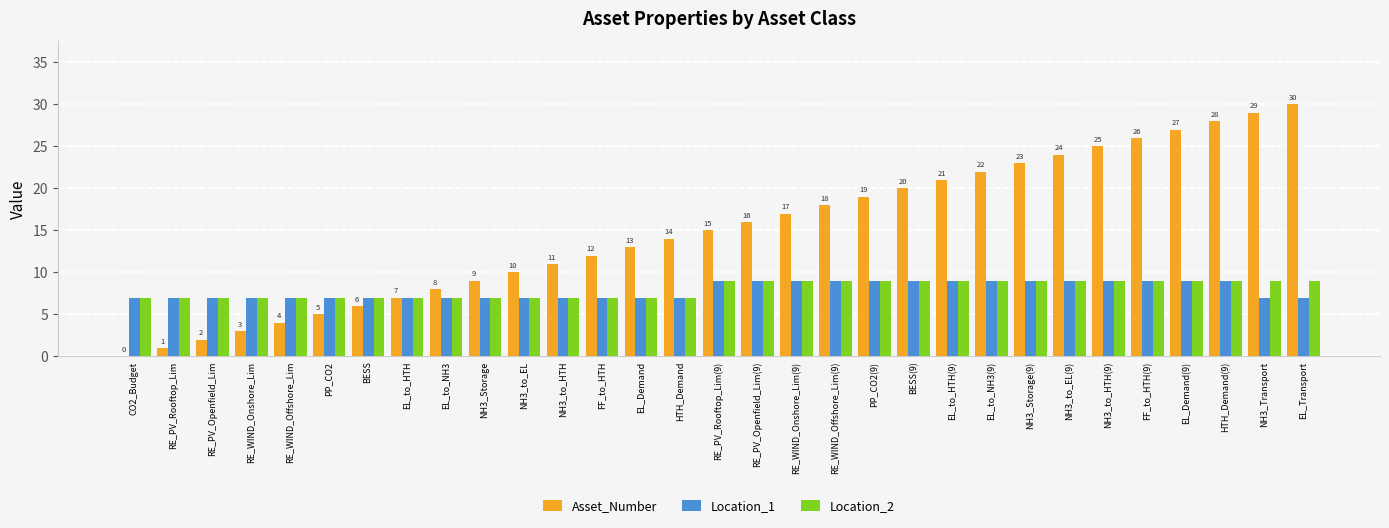

Which series has the largest total across all categories?

Asset_Number